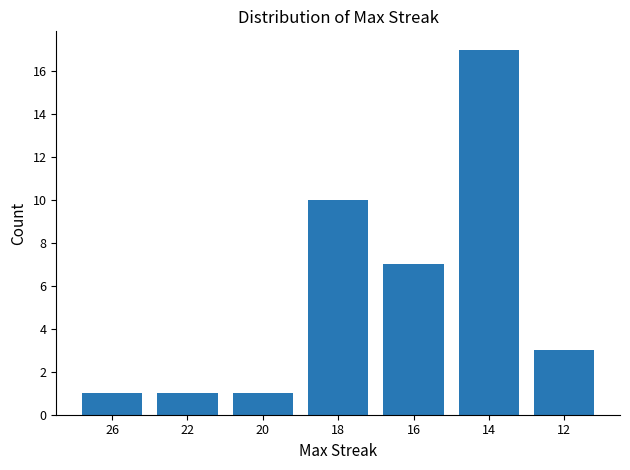

What is the value of the 7th bar from the left?

3